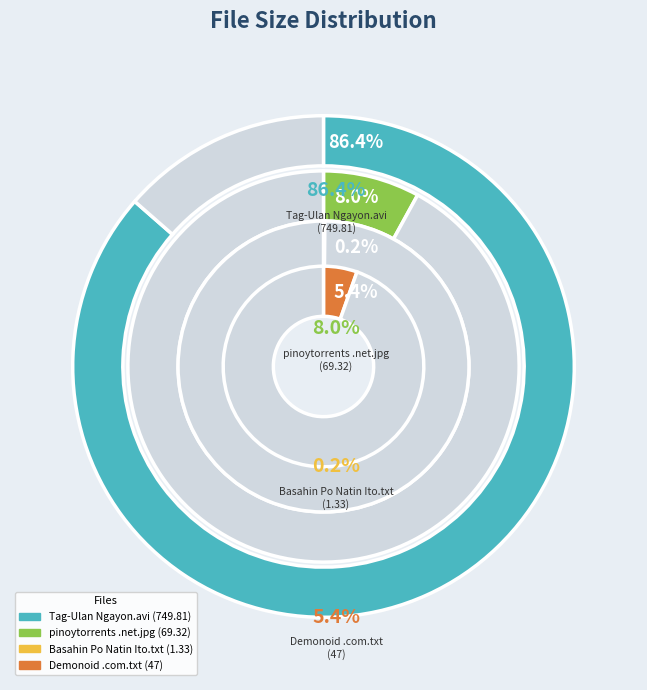

Does Torrent downloaded from Demonoid.com.txt account for over 50% of the chart?

No